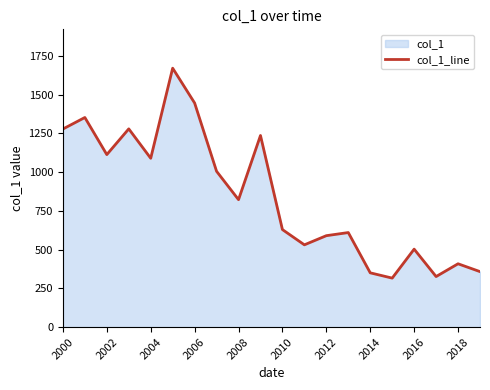

What is the maximum value shown in the chart?

1669.8